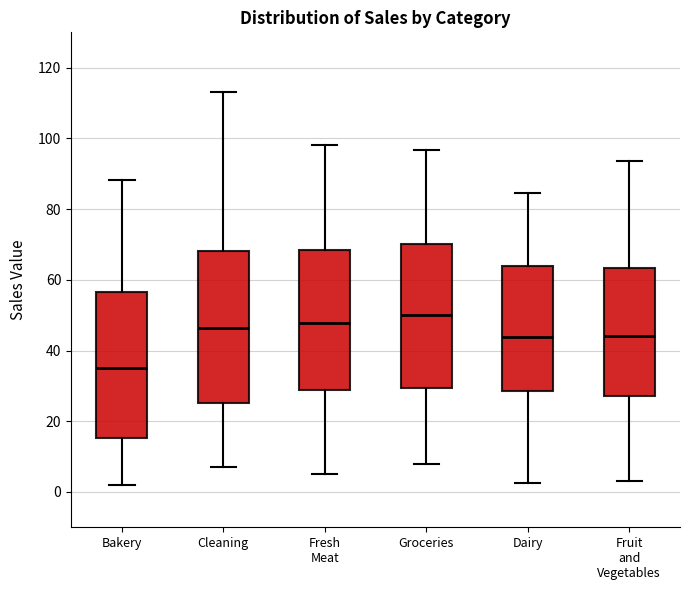

Where does the upper whisker of the box for Bakery end on the y-axis? The values are not printed on the chart, so give them approximately, as read against the axis.

88